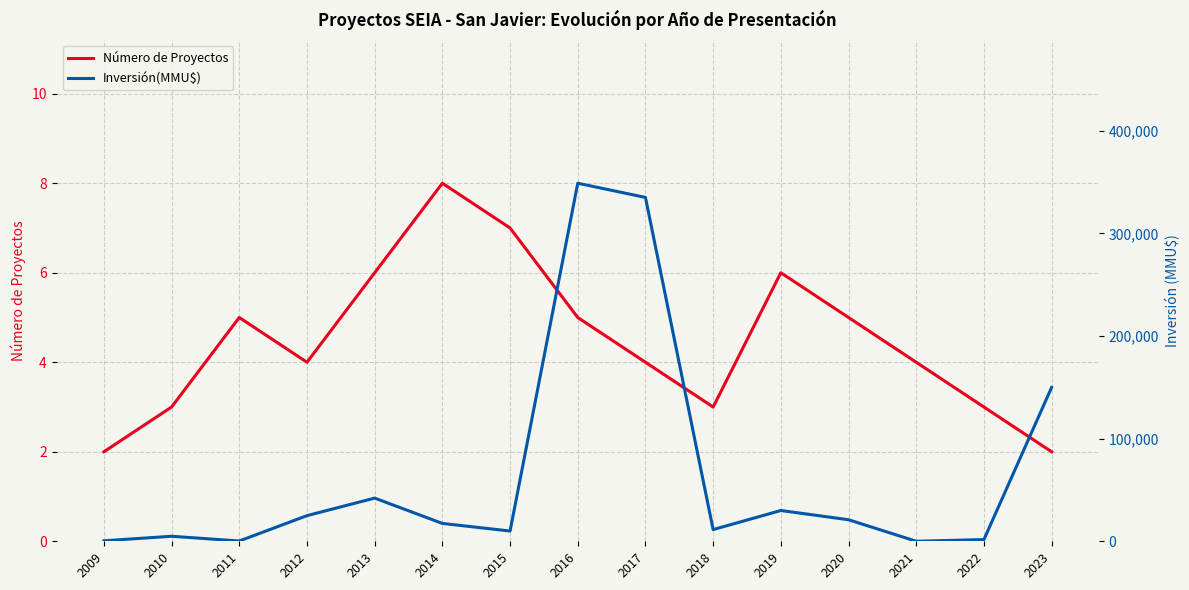

At which category does Número de Proyectos reach its first local valley?

2012